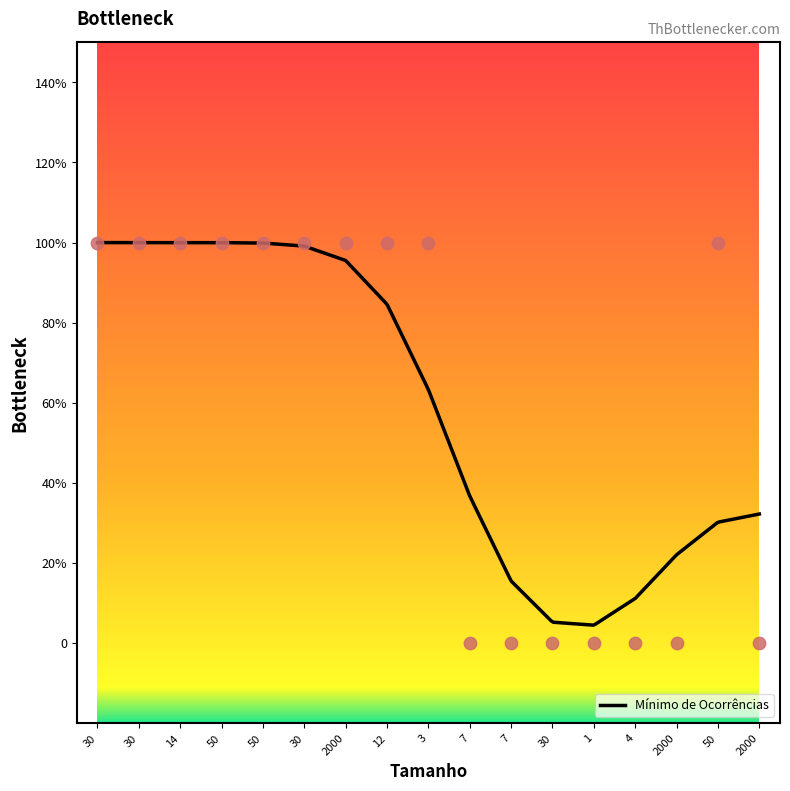

Between 12 and 4, which is larger?

12